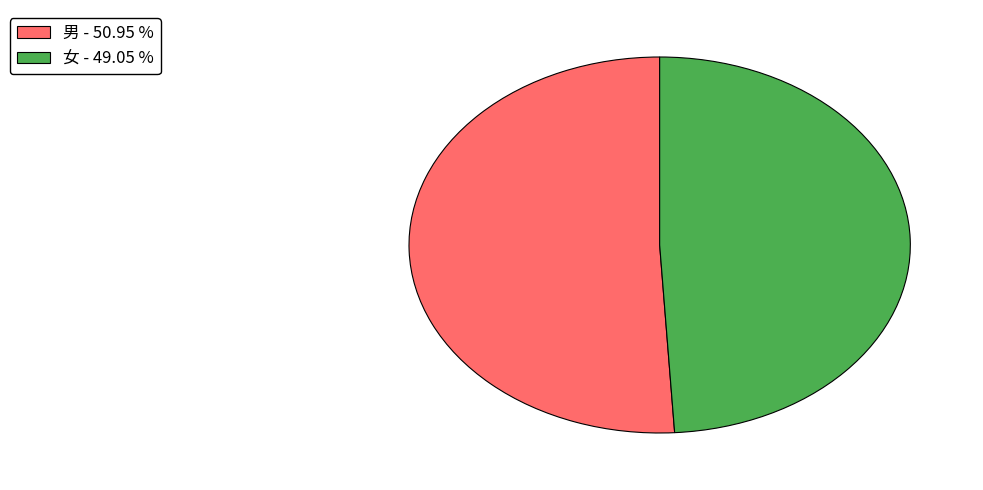

How many slices are in this pie chart?

2